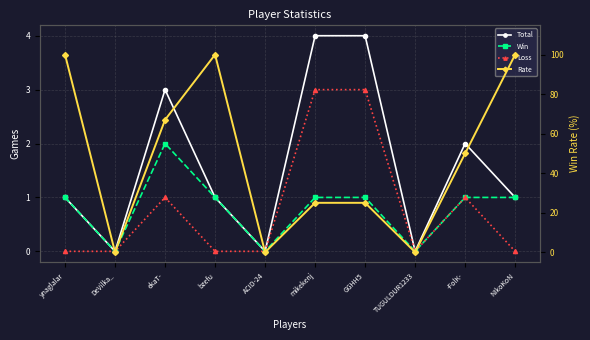

What is the average value of the Win series?

1